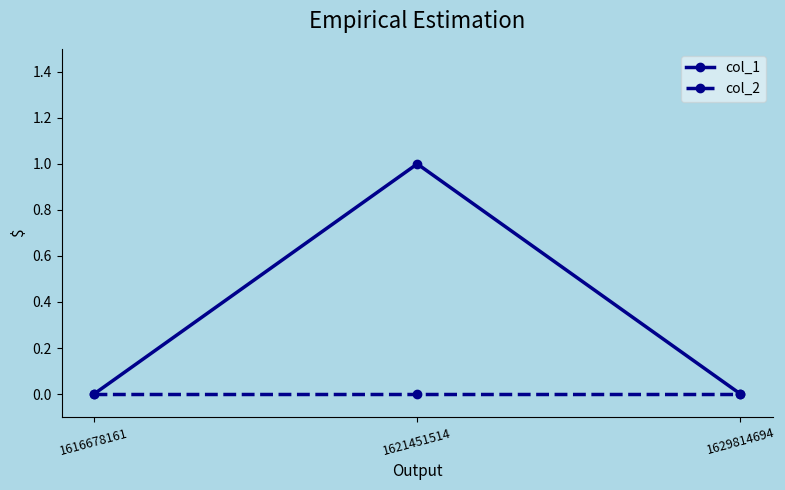

Which series changed the most between 1616678161 and 1621451514?

col_1